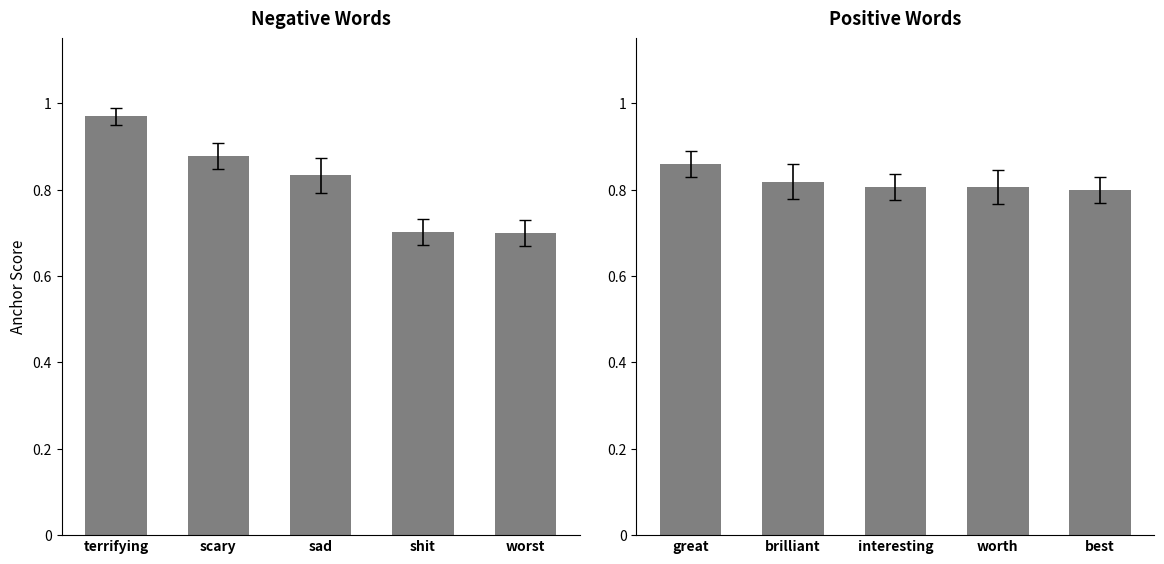

List the series in order of their peak value, lowest first.

positive anchor score, negative anchor score